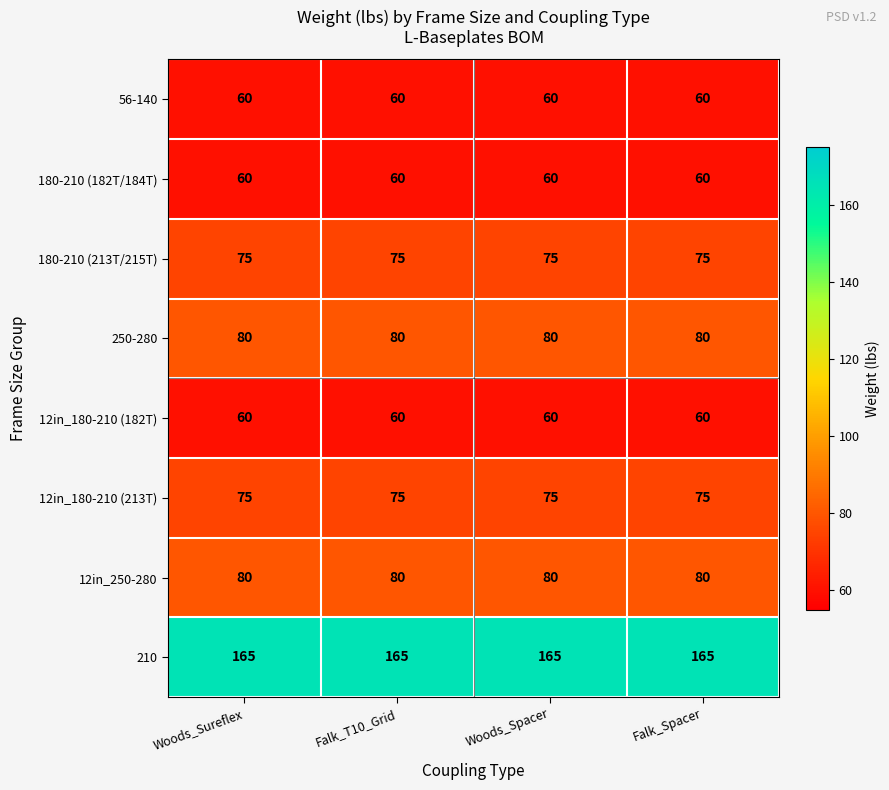

Which series has the largest total across all categories?

210